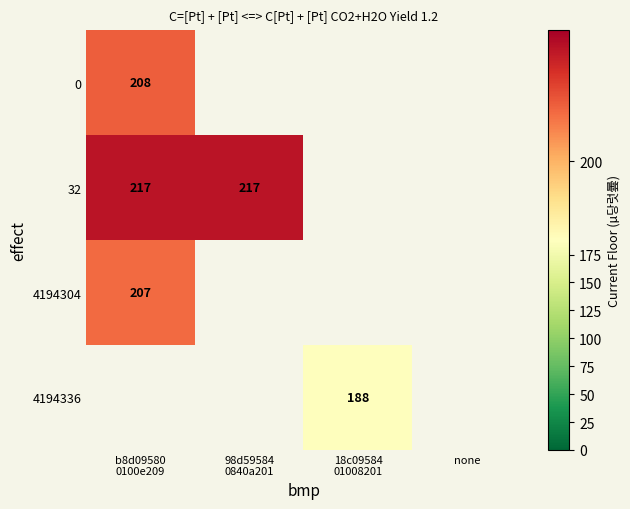

How many categories are shown in the chart?

4